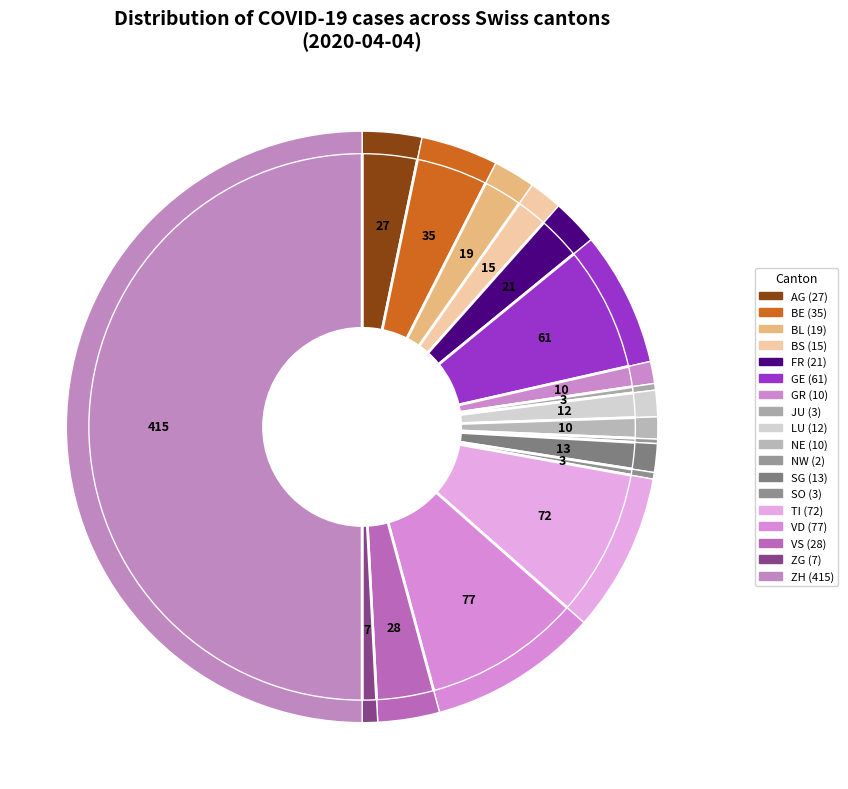

True or false: JU accounts for 0% of the total.

True